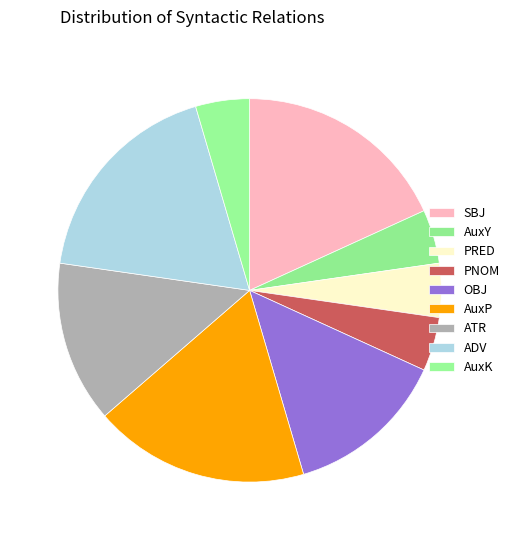

Which has a higher value, PRED or AuxK?

PRED